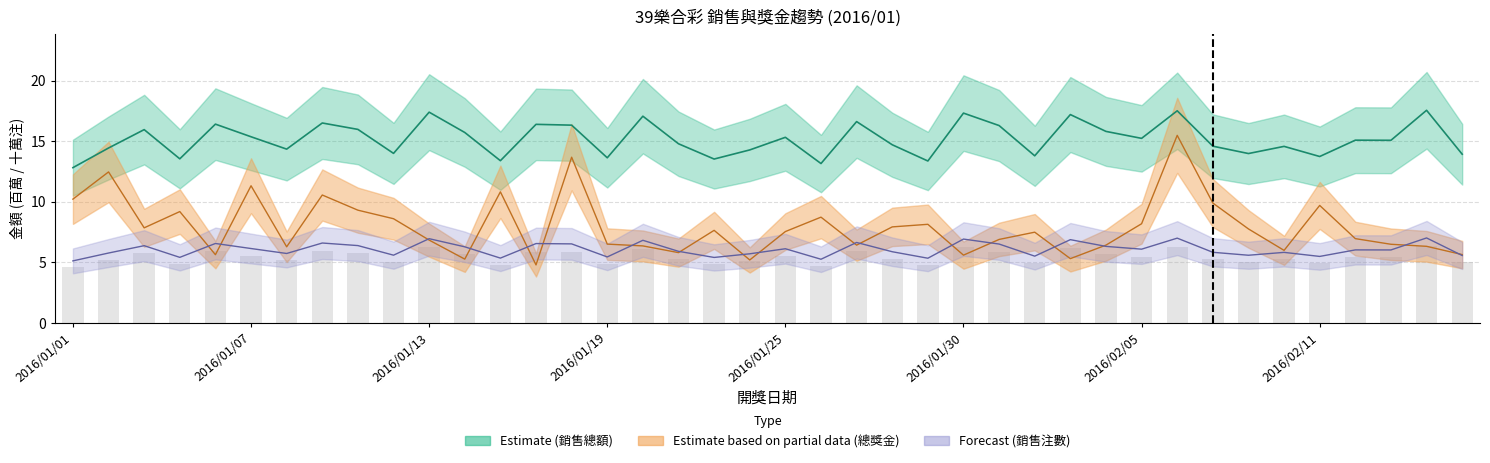

What is the minimum value shown in the chart?

4.8